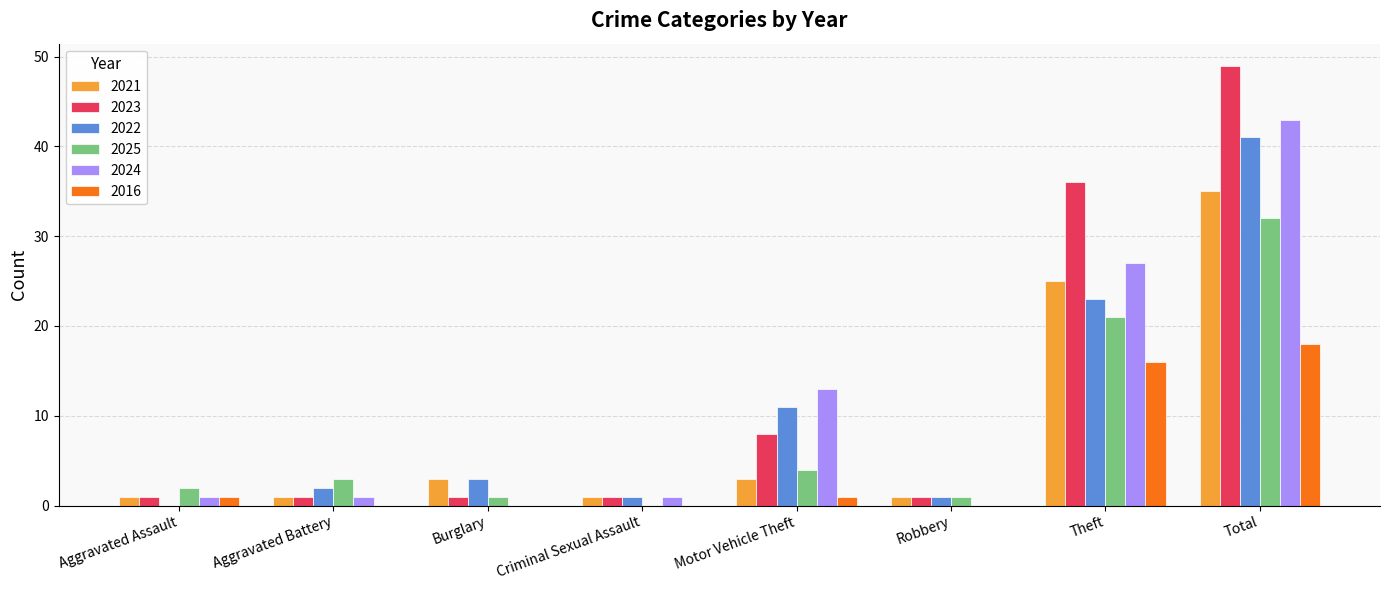

Reading left to right, transcribe all the data shown in this chart.

2021: Aggravated Assault=1	Aggravated Battery=1	Burglary=3	Criminal Sexual Assault=1	Motor Vehicle Theft=3	Robbery=1	Theft=25	Total=35
2023: Aggravated Assault=1	Aggravated Battery=1	Burglary=1	Criminal Sexual Assault=1	Motor Vehicle Theft=8	Robbery=1	Theft=36	Total=49
2022: Aggravated Assault=0	Aggravated Battery=2	Burglary=3	Criminal Sexual Assault=1	Motor Vehicle Theft=11	Robbery=1	Theft=23	Total=41
2025: Aggravated Assault=2	Aggravated Battery=3	Burglary=1	Criminal Sexual Assault=0	Motor Vehicle Theft=4	Robbery=1	Theft=21	Total=32
2024: Aggravated Assault=1	Aggravated Battery=1	Burglary=0	Criminal Sexual Assault=1	Motor Vehicle Theft=13	Robbery=0	Theft=27	Total=43
2016: Aggravated Assault=1	Aggravated Battery=0	Burglary=0	Criminal Sexual Assault=0	Motor Vehicle Theft=1	Robbery=0	Theft=16	Total=18